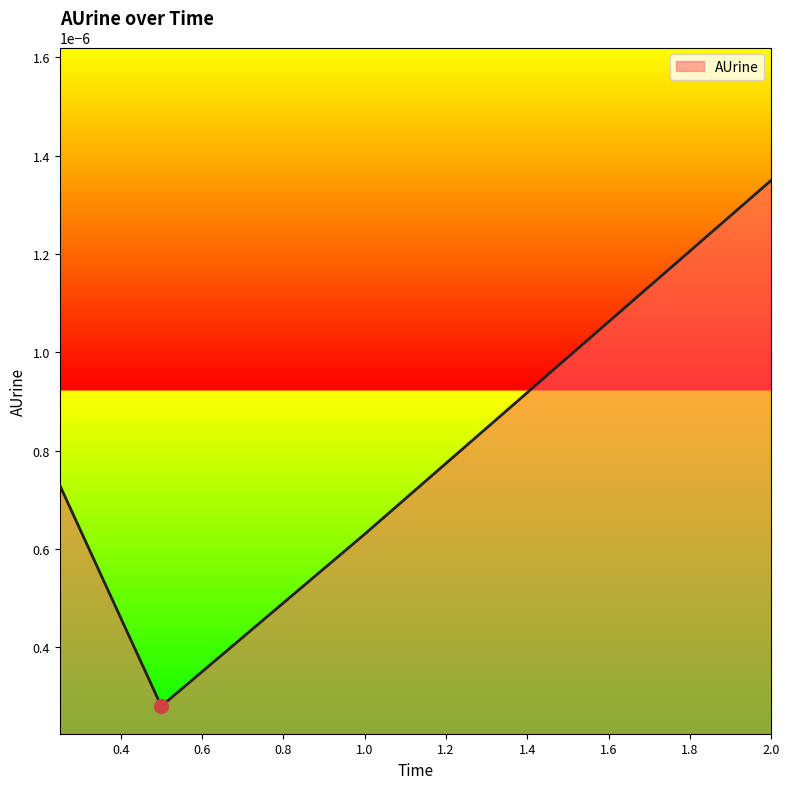

True or false: there are more than 2 points higher than both neighbors.

False